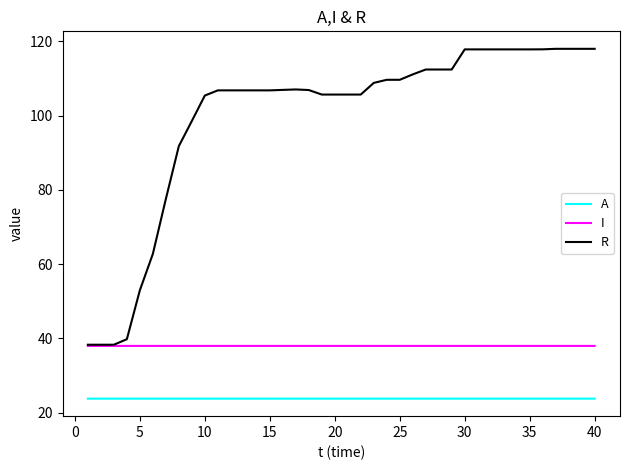

True or false: A and R cross at least once.

False